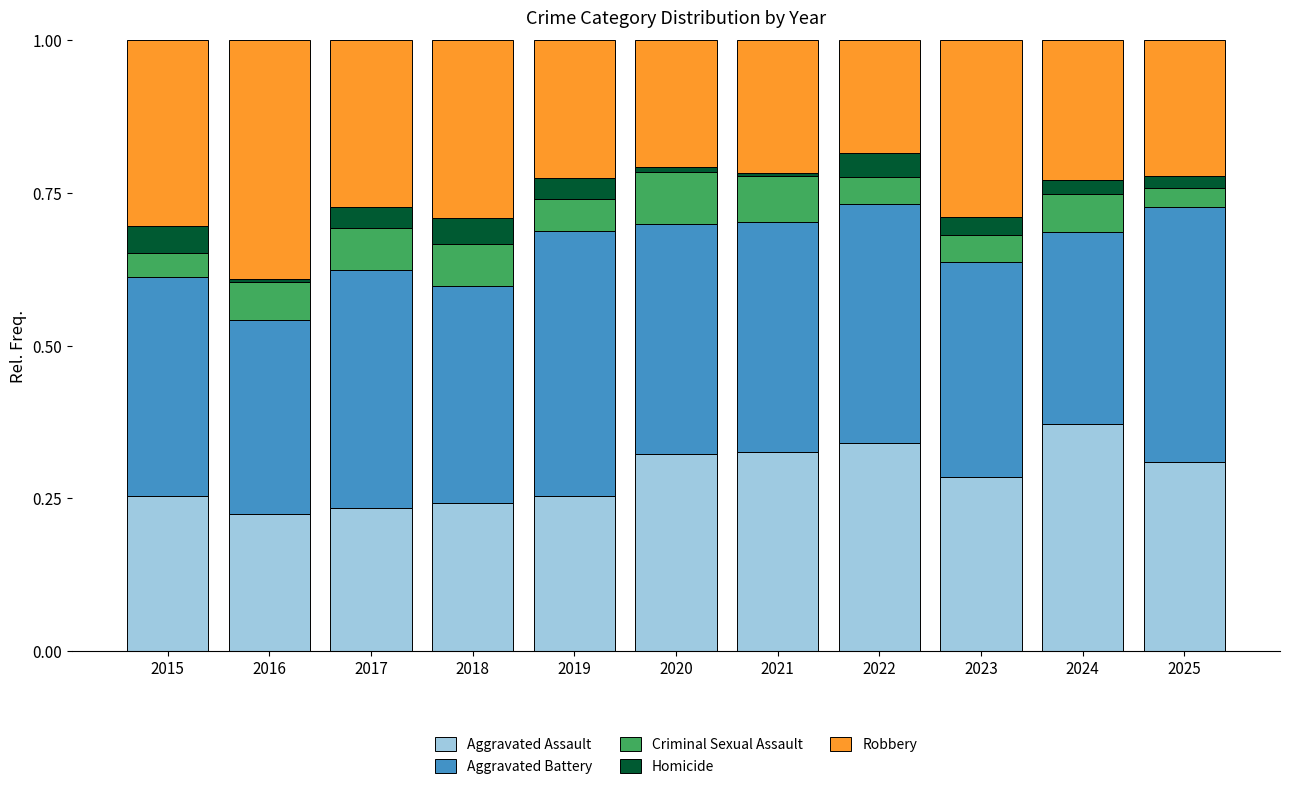

Which category has the highest value in the Aggravated Assault series?

2024